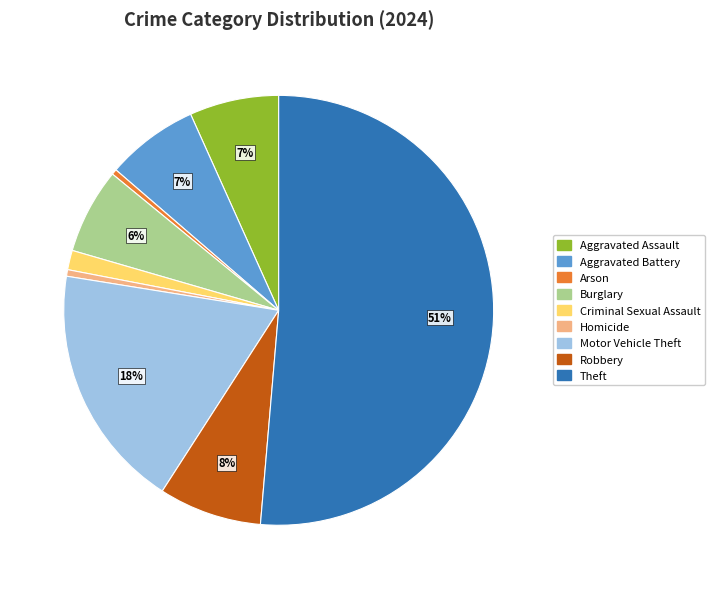

To the nearest percent, what is the average slice percentage?

11%